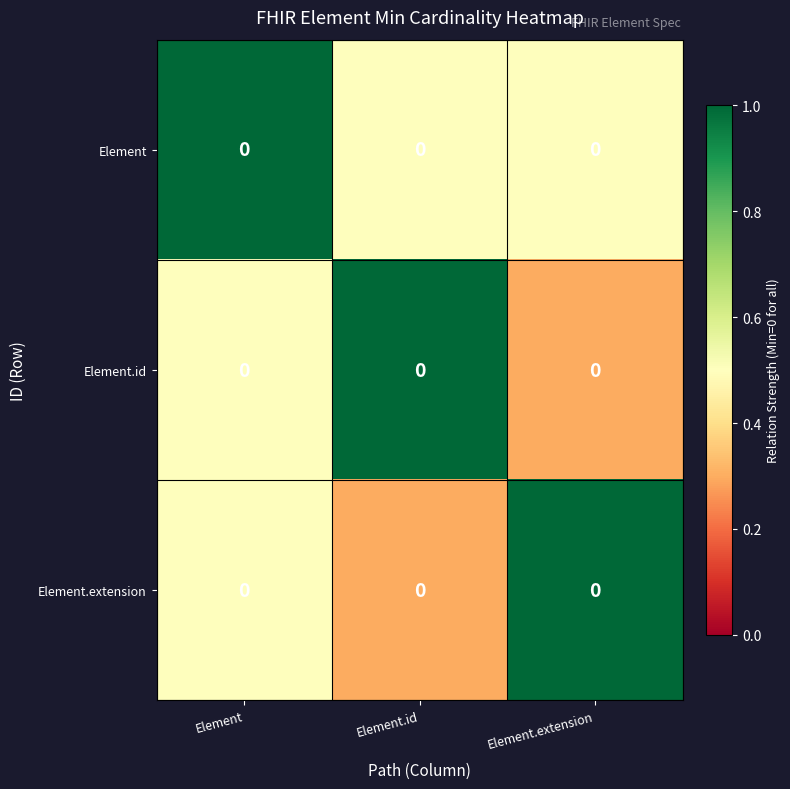

What is the minimum value for Element?

0.5